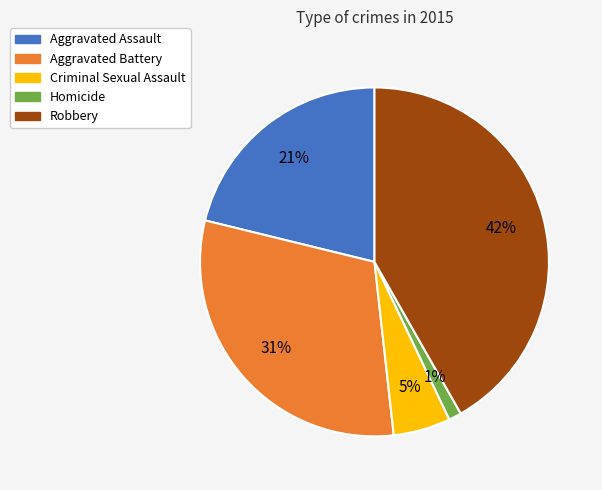

Rank the categories by value from lowest to highest.

Homicide, Criminal Sexual Assault, Aggravated Assault, Aggravated Battery, Robbery